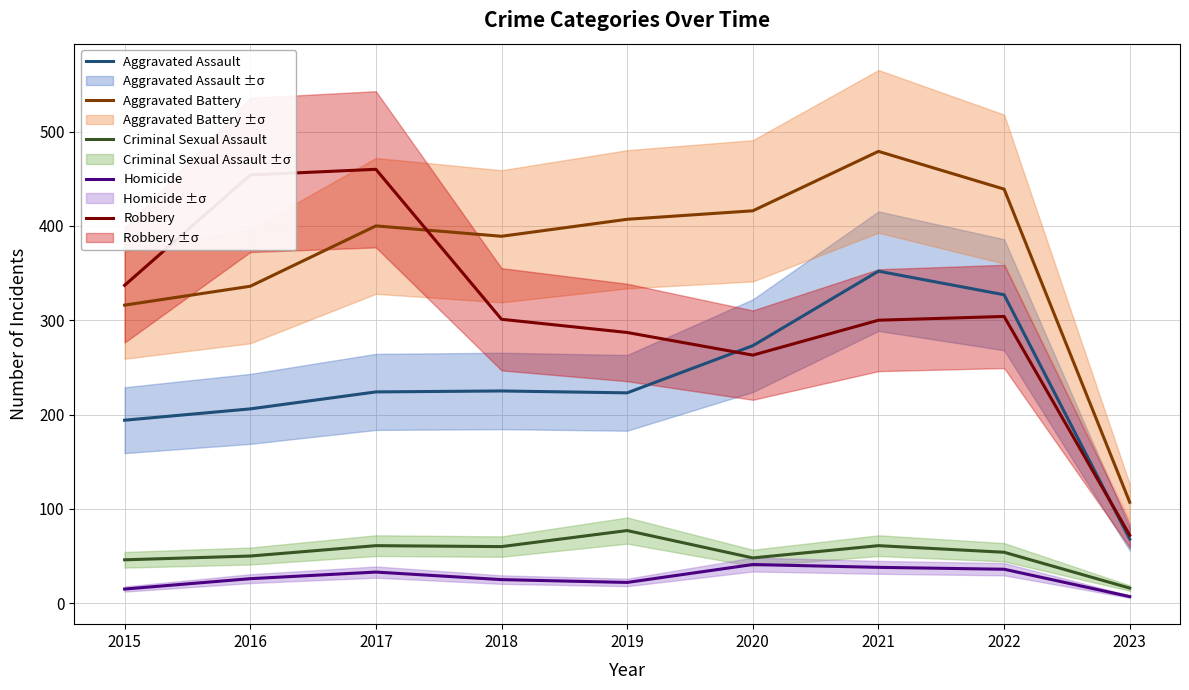

What is the average value of the Homicide series?

27